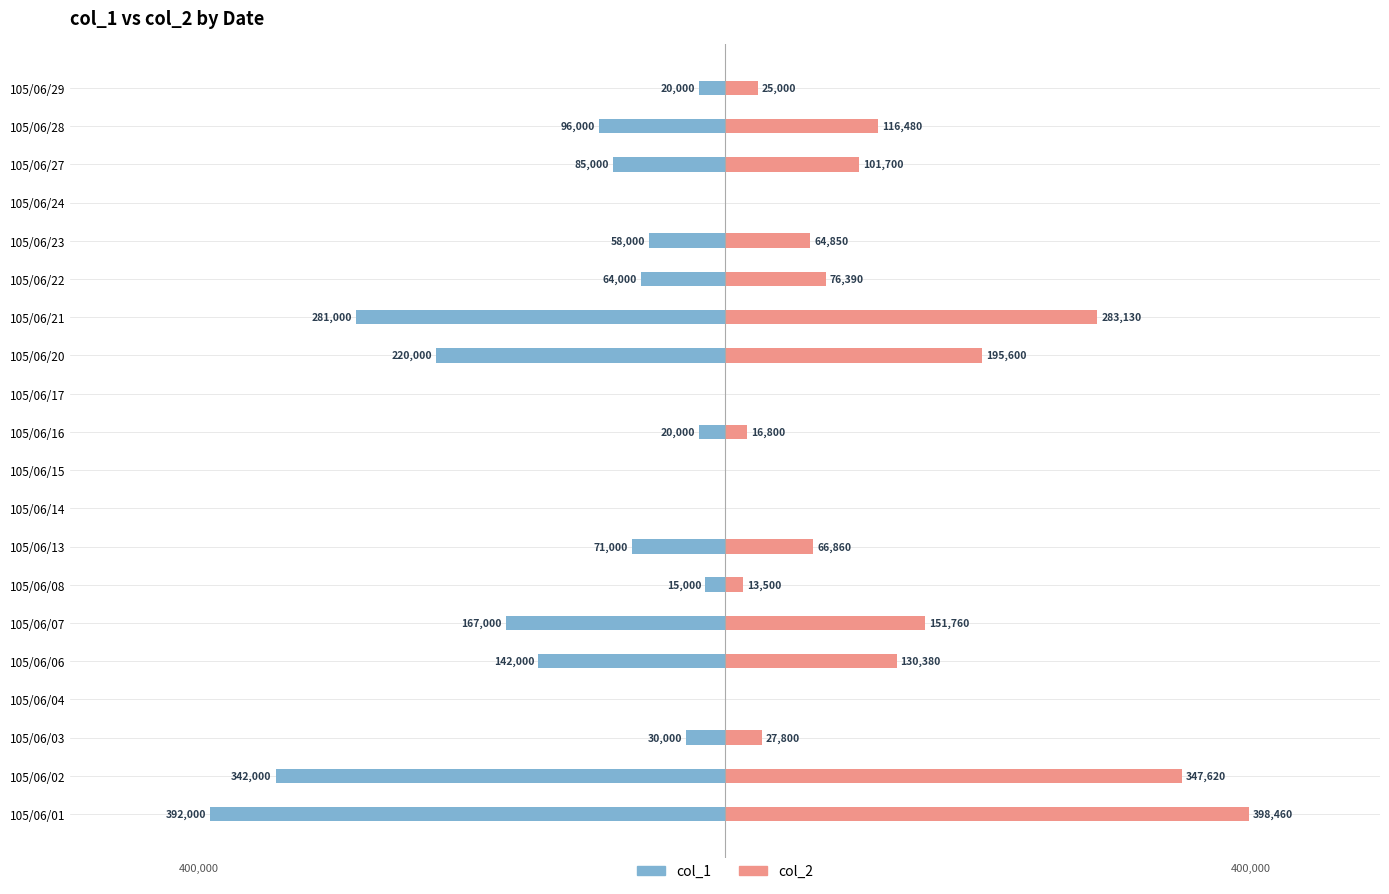

Is the value of col_1 at 105/06/21 greater than the value of col_2 at 105/06/27?

No